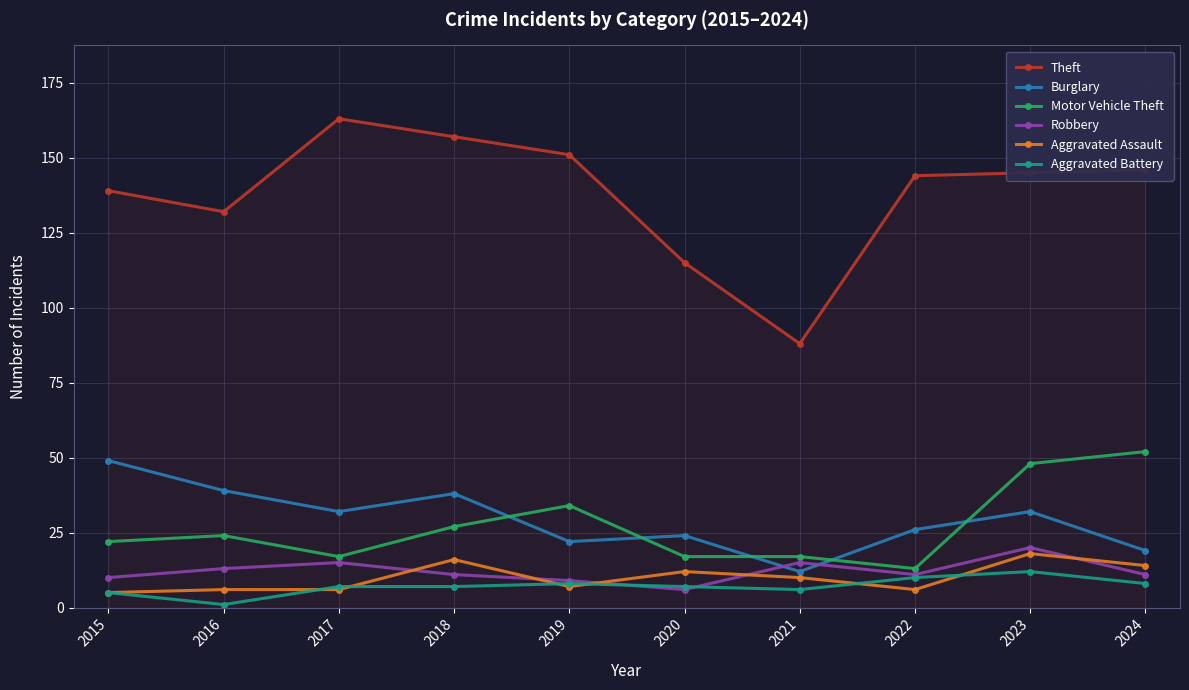

The Burglary series shows 4 at 2024. True or false?

False